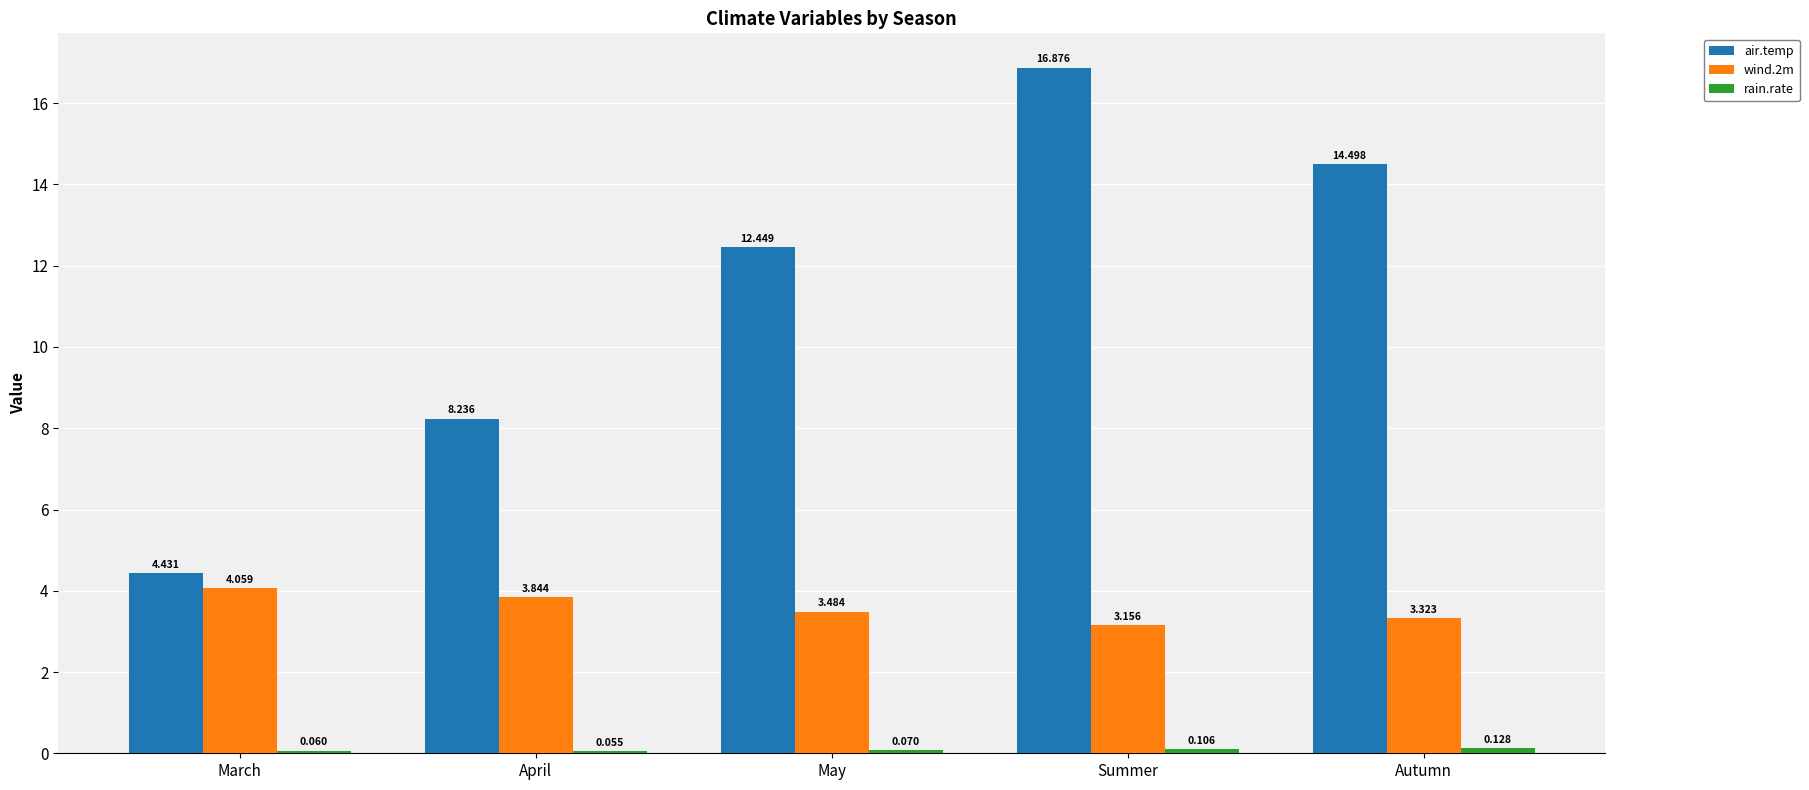

Which series has the largest total across all categories?

air.temp